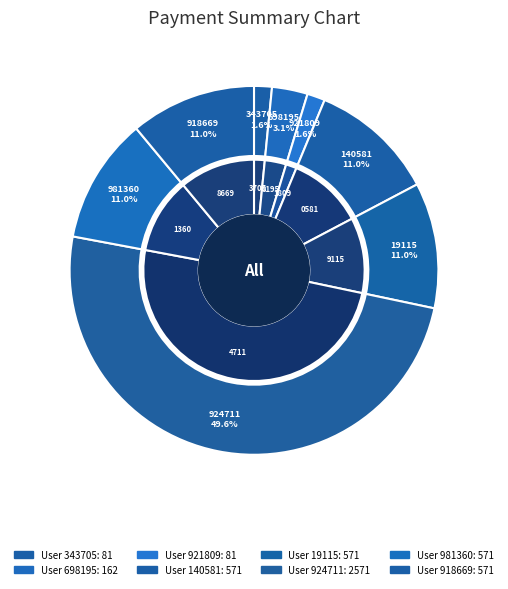

Combined, do 19115 and 981360 account for over 50%?

No